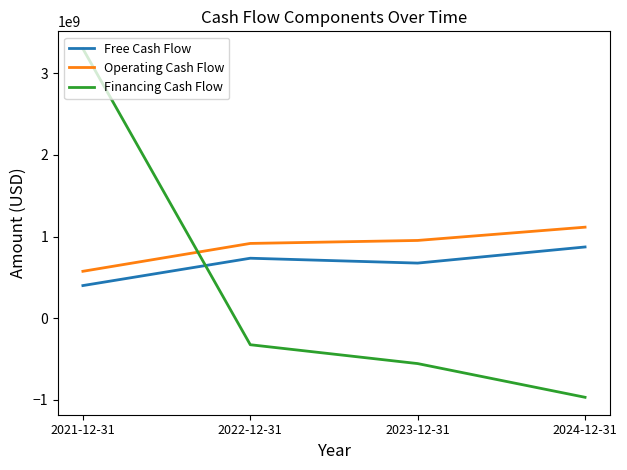

True or false: Operating Cash Flow has more than 1 points higher than both neighbors.

False